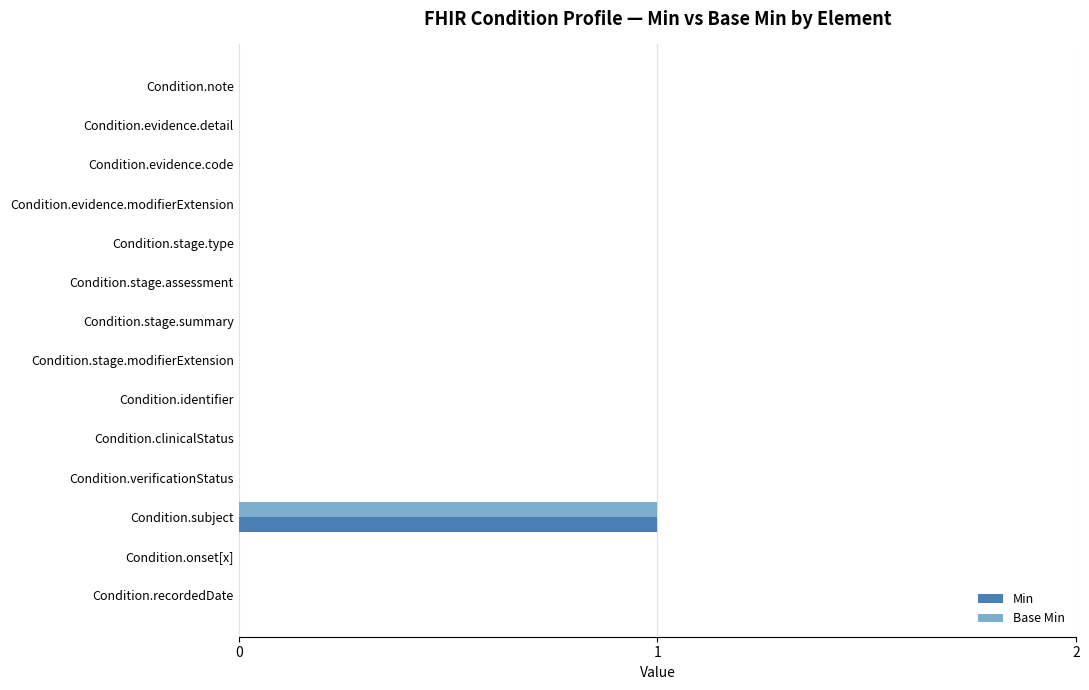

At which category is the sum across all series the highest?

Condition.subject